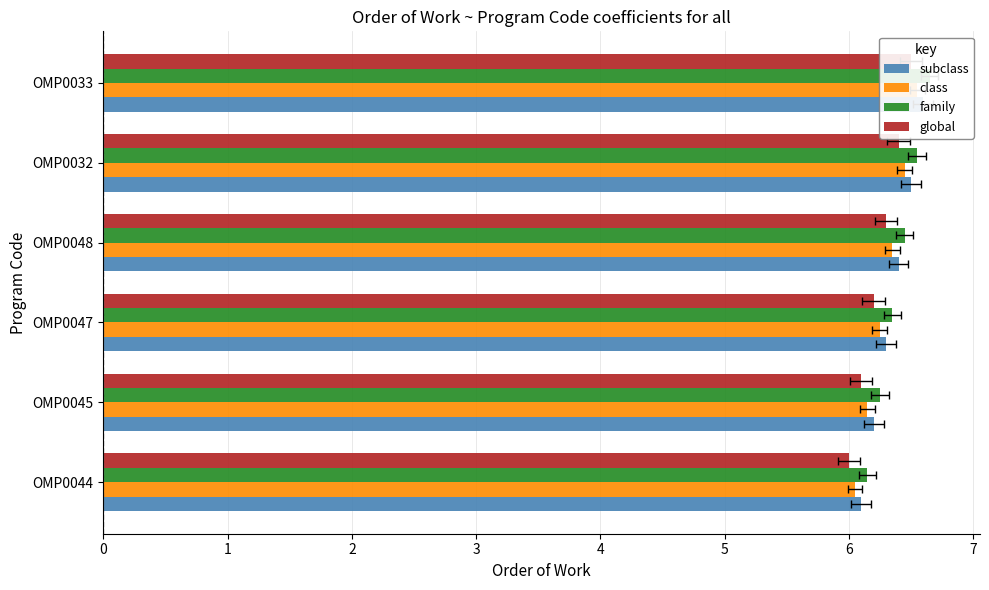

What is the average value of the global series?

6.2